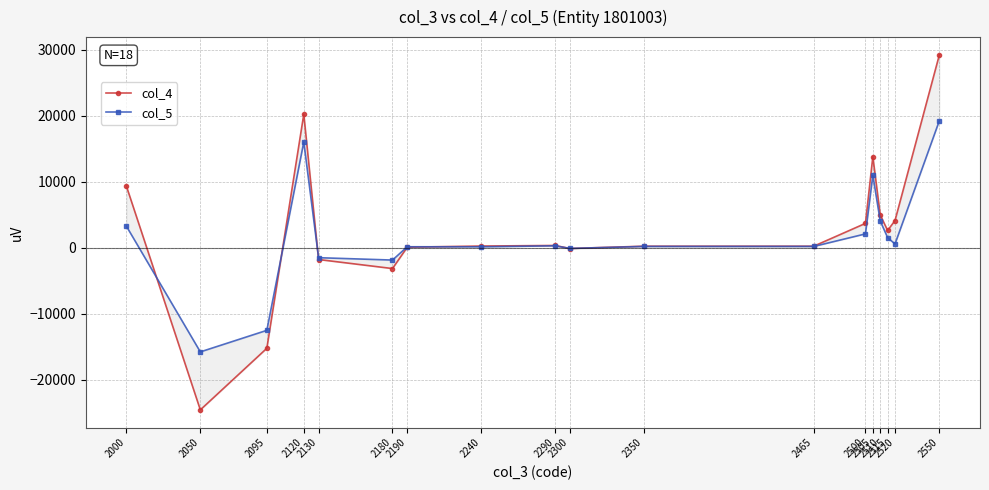

Does the chart have visible grid lines?

Yes